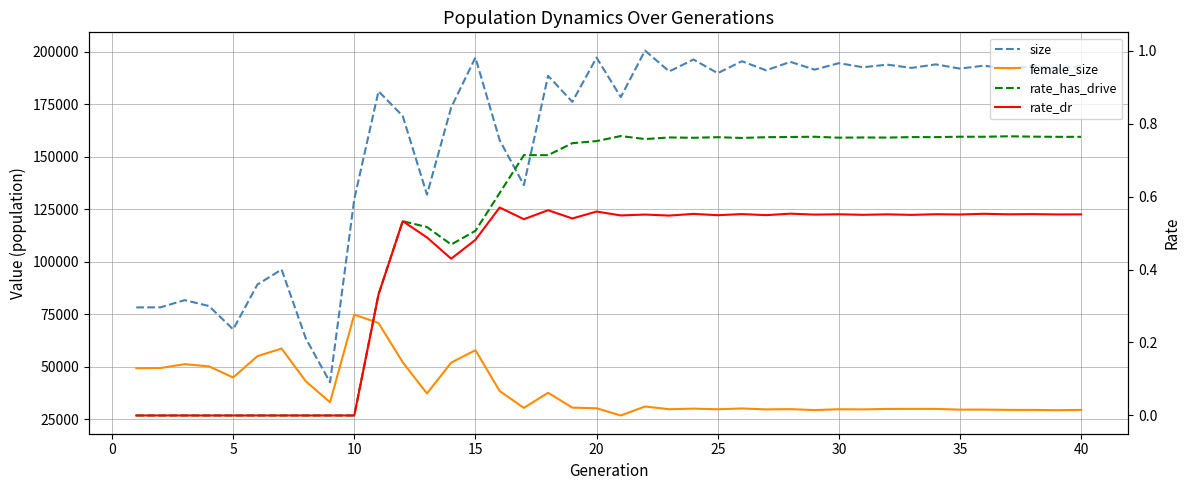

The value of size at 45 is 91666.0. True or false?

False